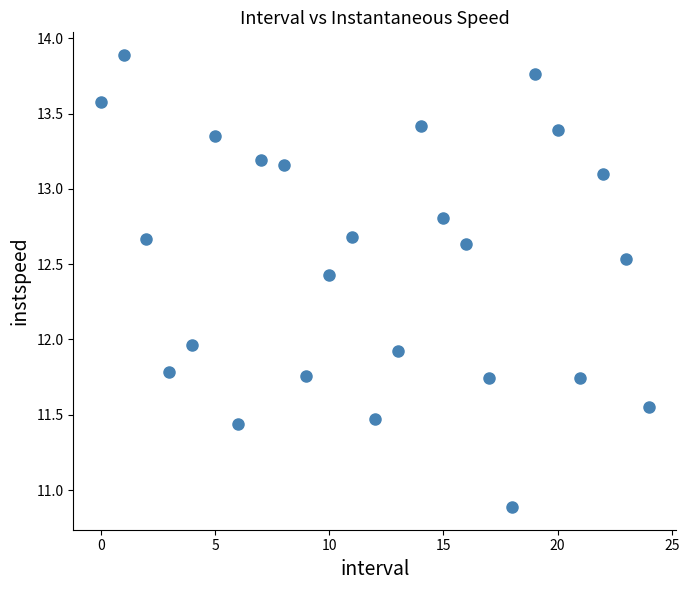

What is the range of Y values (max minus min)?

3.0